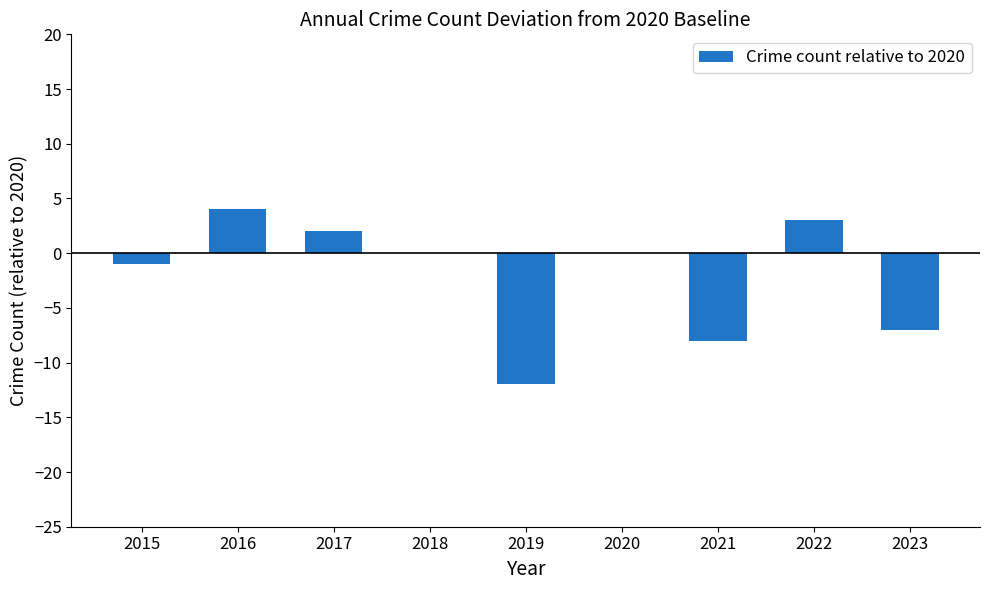

Reading left to right, list all the values displayed in this chart.

2015=-1	2016=4	2017=2	2018=0	2019=-12	2020=0	2021=-8	2022=3	2023=-7